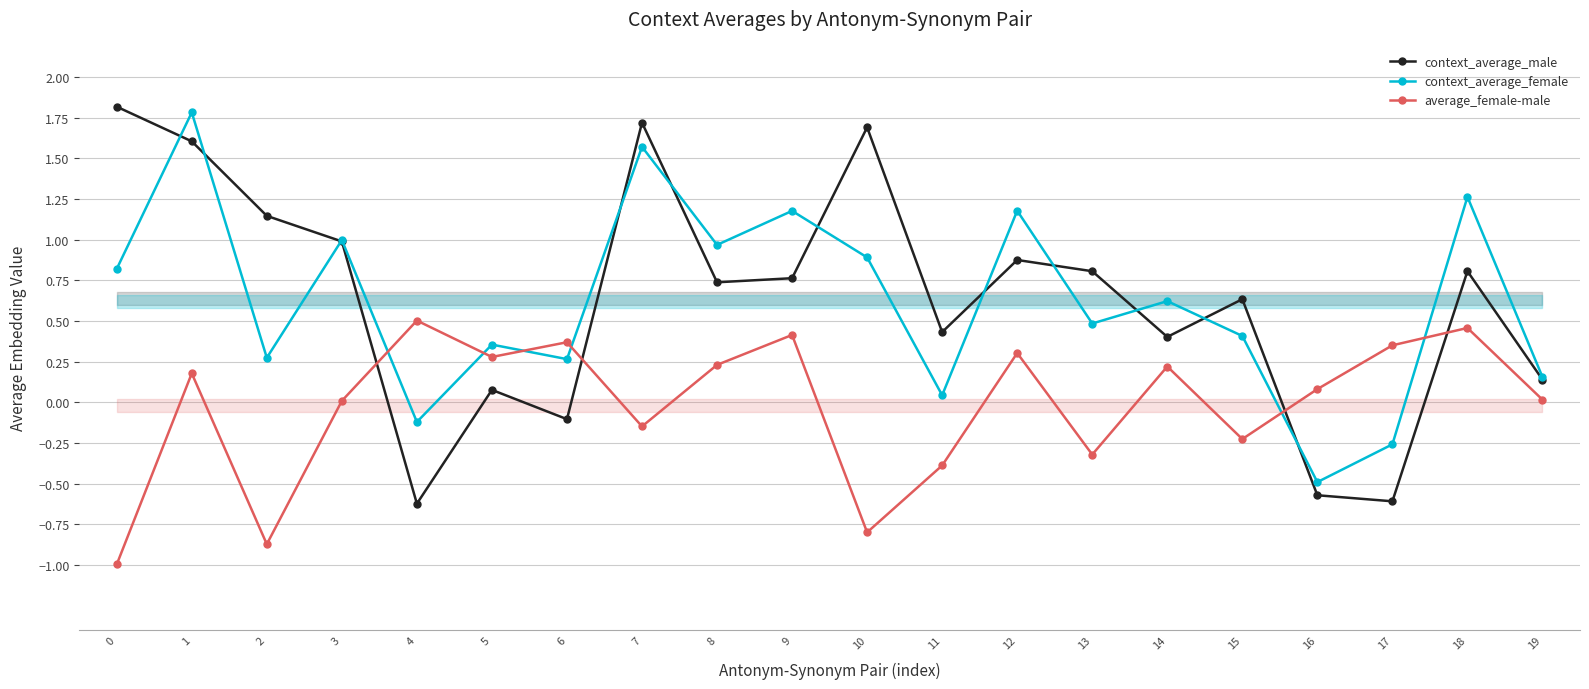

At 2, list the series in order from largest to smallest.

context_average_male, context_average_female, average_female-male